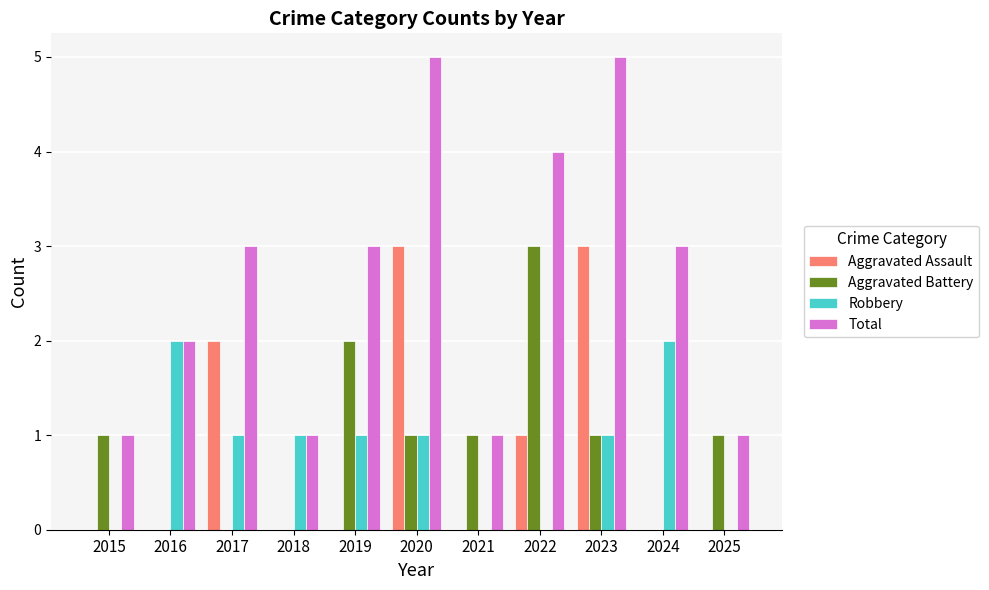

Between 2023 and 2024, which series saw the biggest shift?

Aggravated Assault